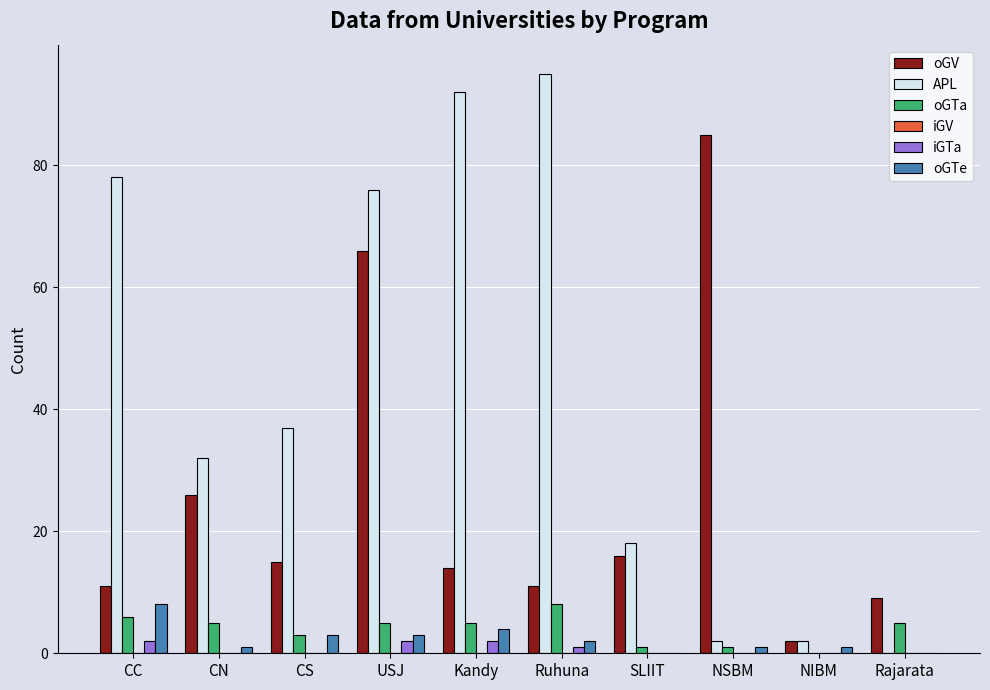

What is the maximum value shown in the chart?

95